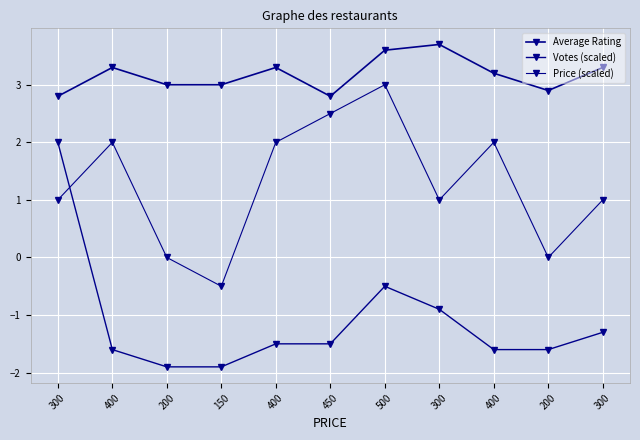

The Price (scaled) series shows 2.5 at 450. True or false?

True